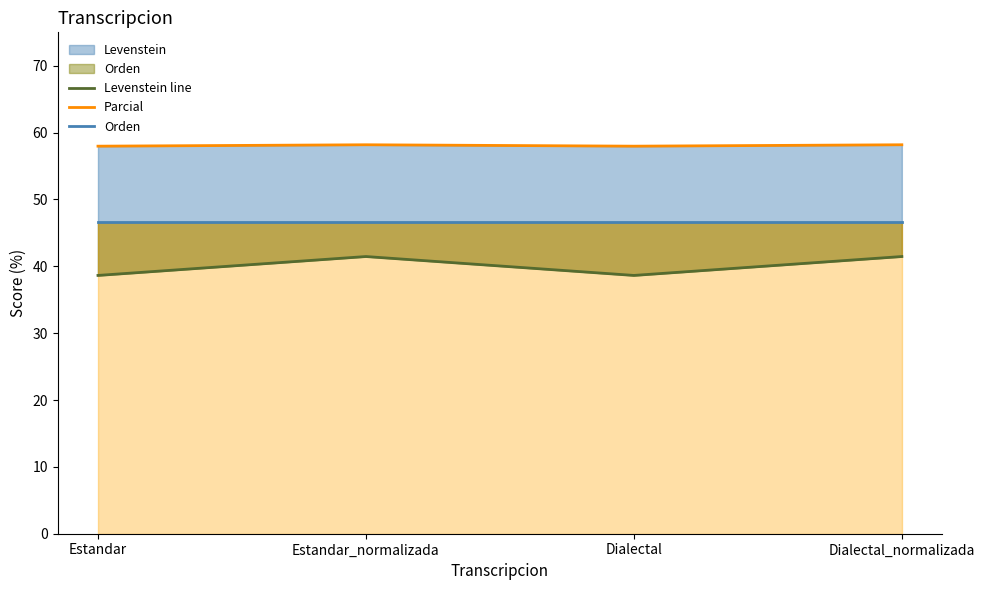

Reading left to right, extract all data points from this chart.

Levenstein line: 38.6	41.5	38.6	41.5
Parcial: 58.0	58.2	58.0	58.2
Orden: 46.6	46.6	46.6	46.6